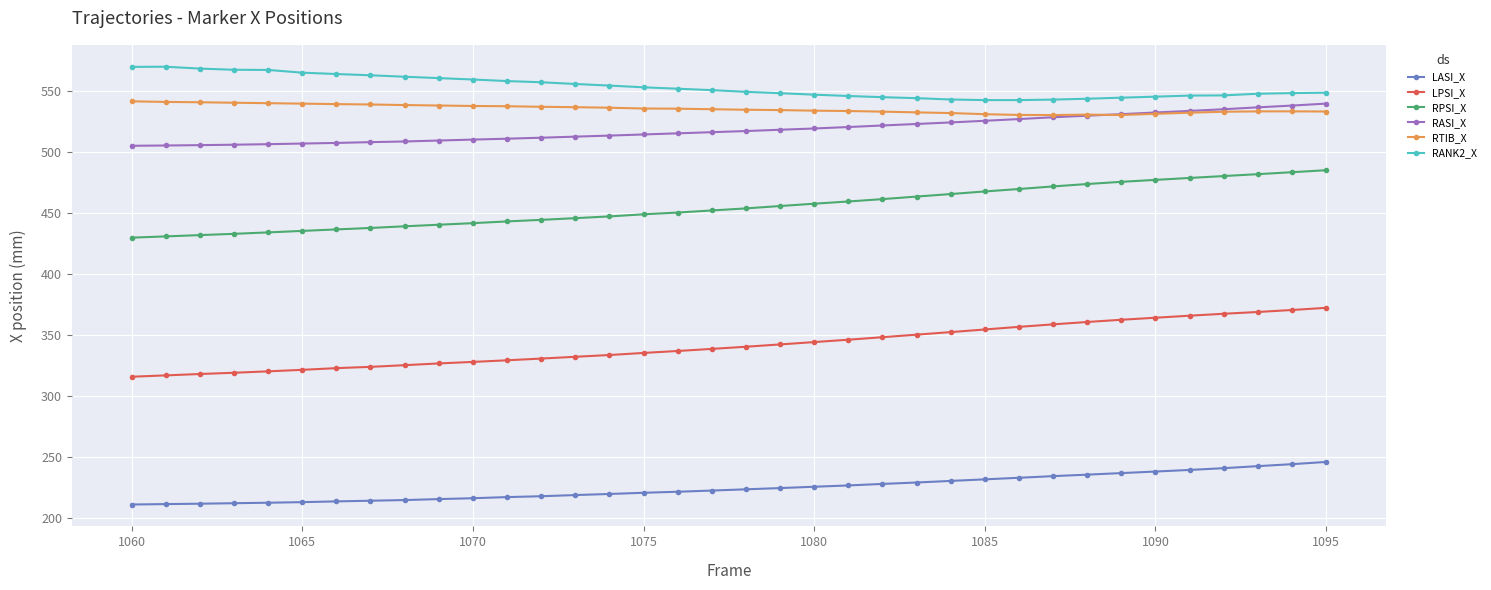

True or false: LPSI_X and RANK2_X cross at least once.

False